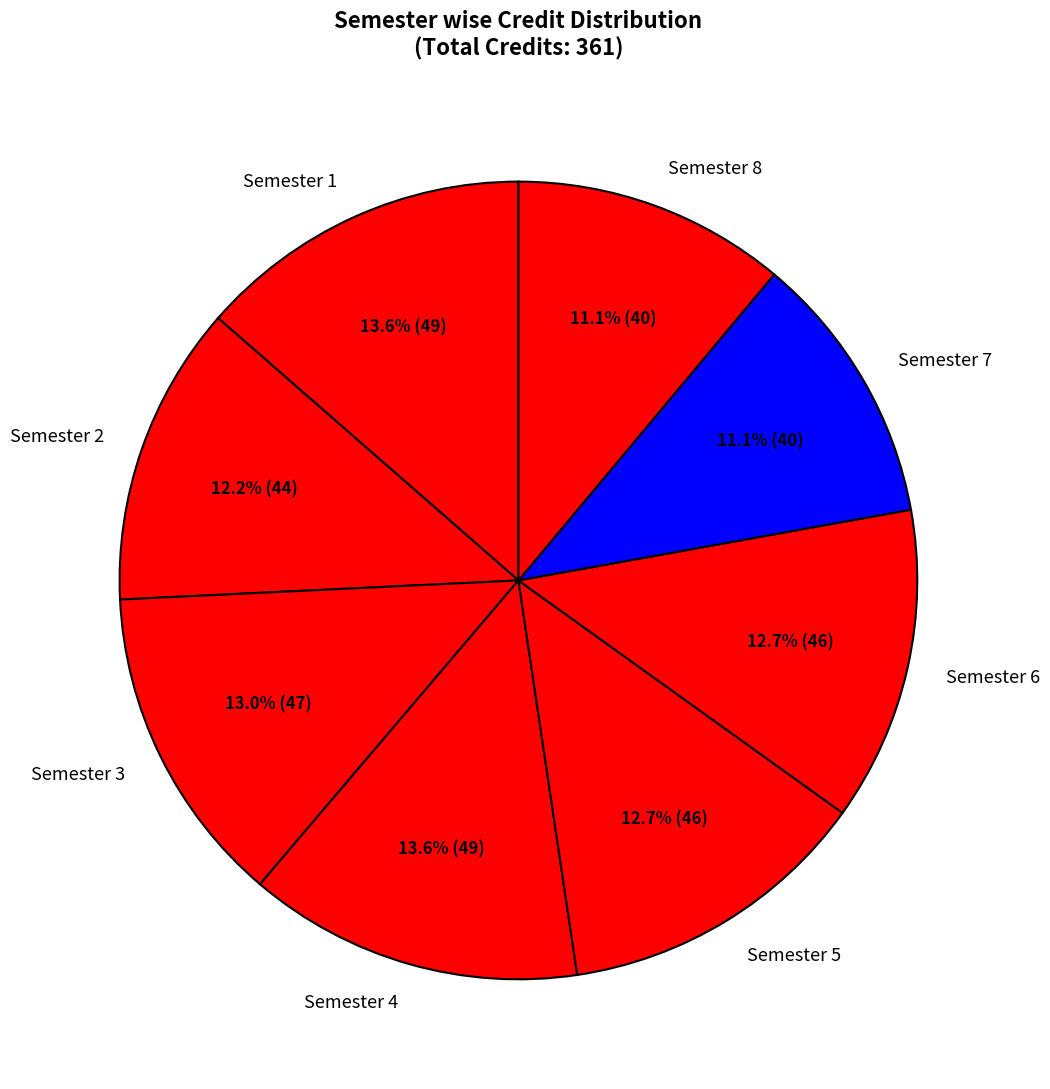

How many segments does this pie chart have?

8